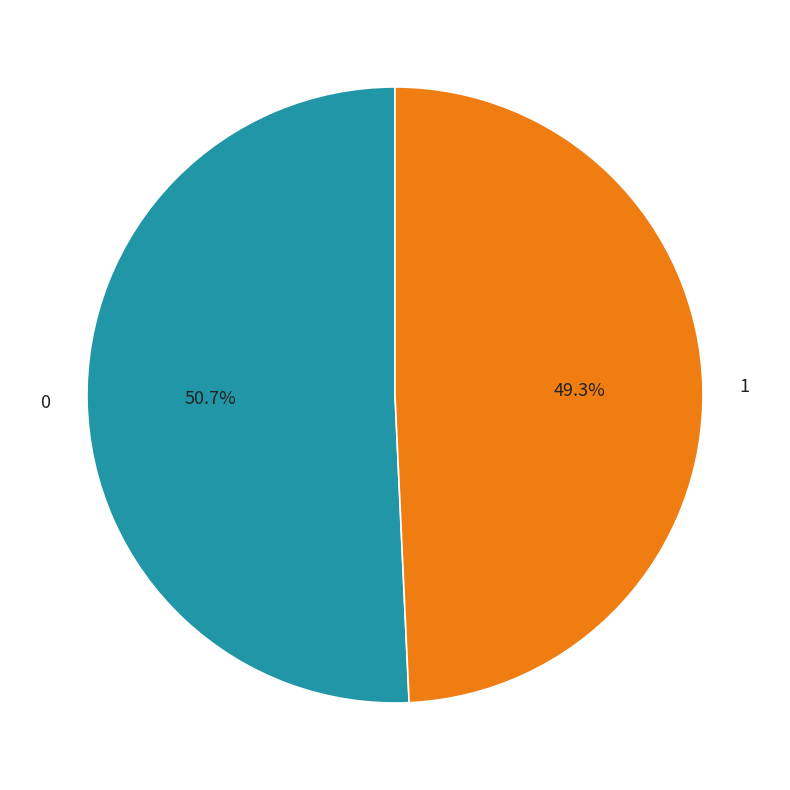

What portion of the pie excludes 0?

49.3%